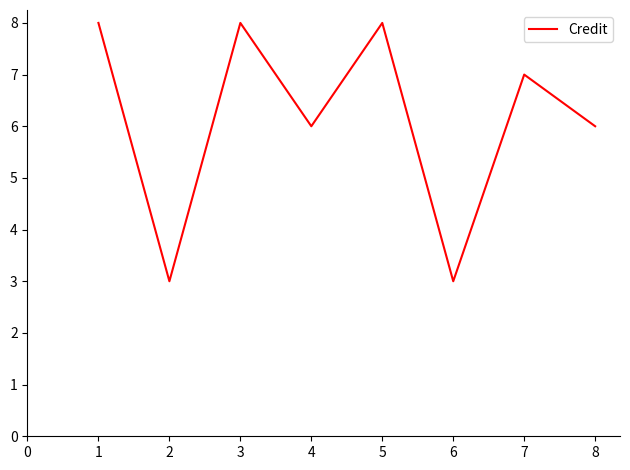

Is this an area chart (filled region under the line)?

No